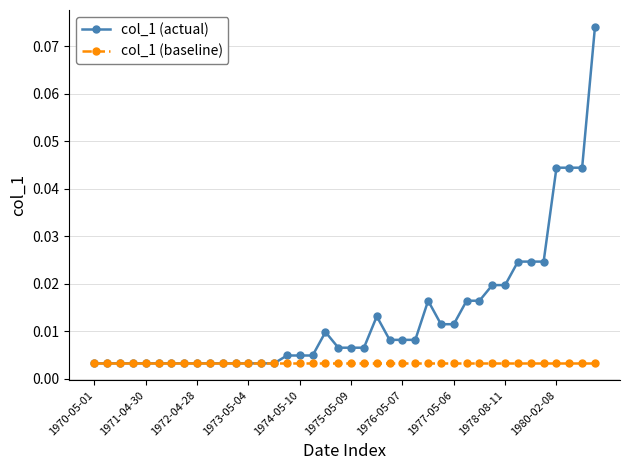

Which series has the largest range (max minus min)?

col_1 (actual)